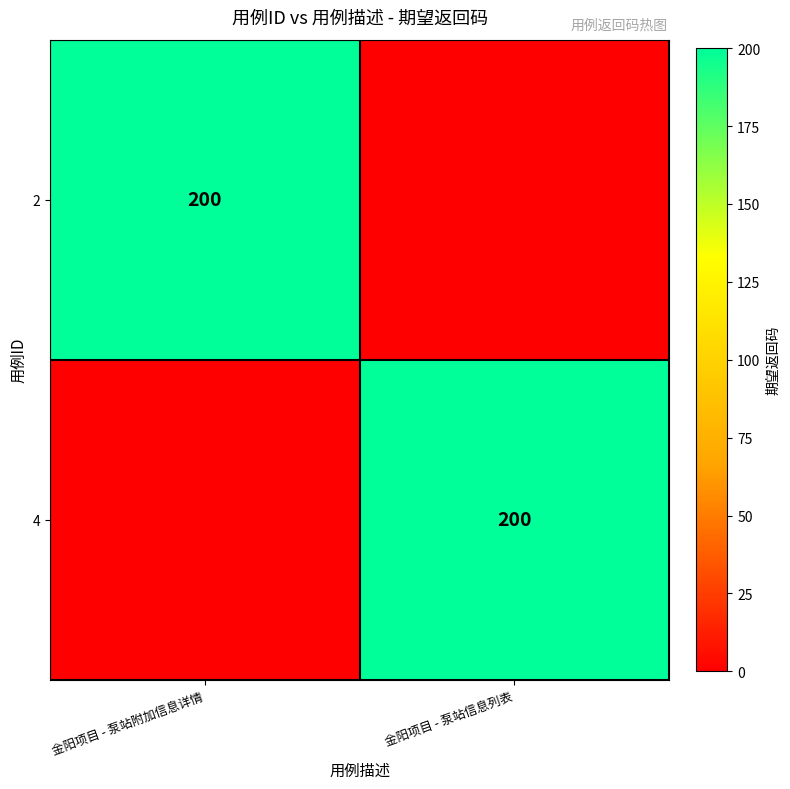

True or false: 2 has a value of 305 at 金阳项目 - 泵站附加信息详情.

False